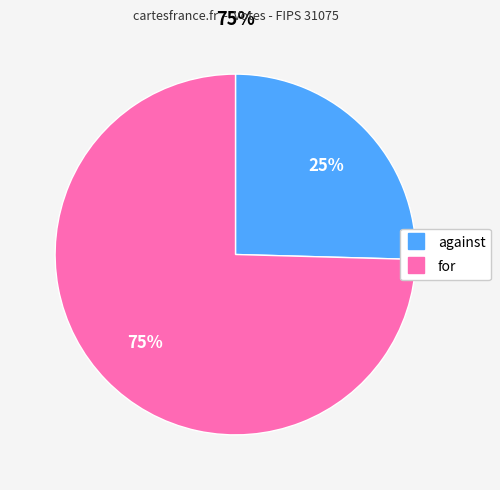

Which category accounts for the majority?

for